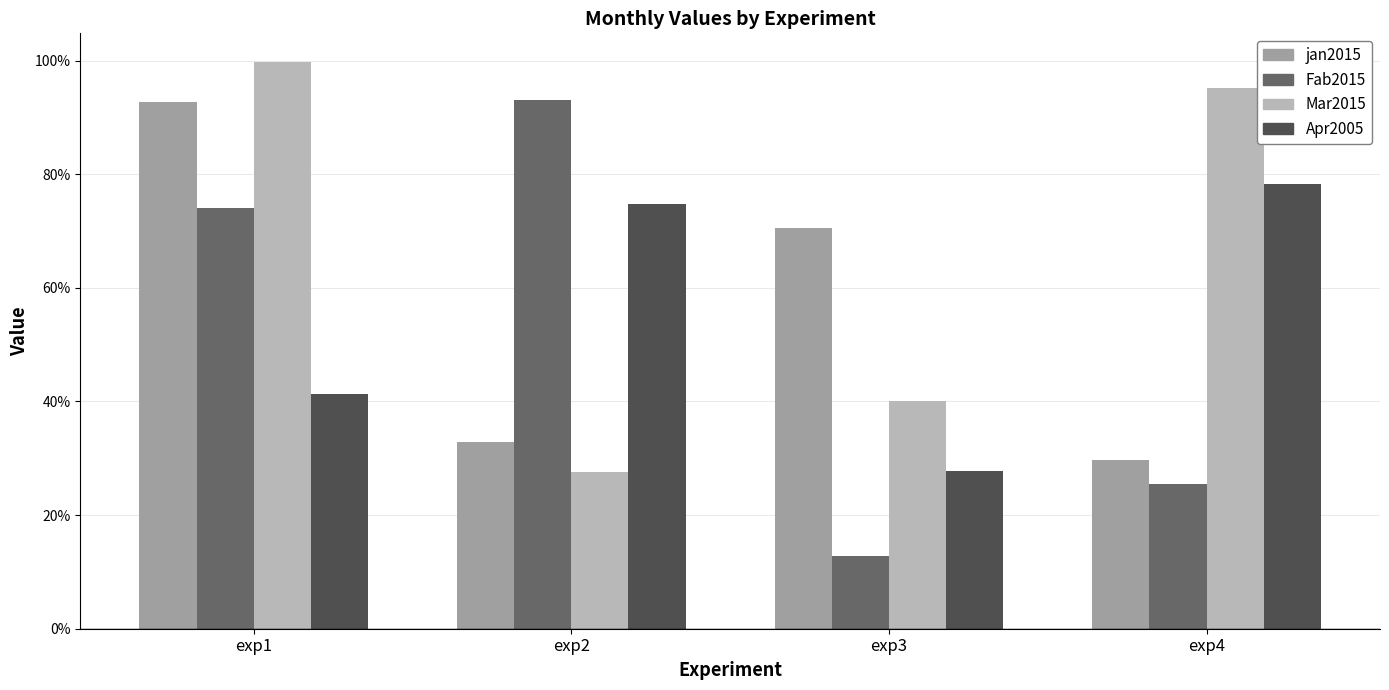

Does the chart contain any negative values?

No